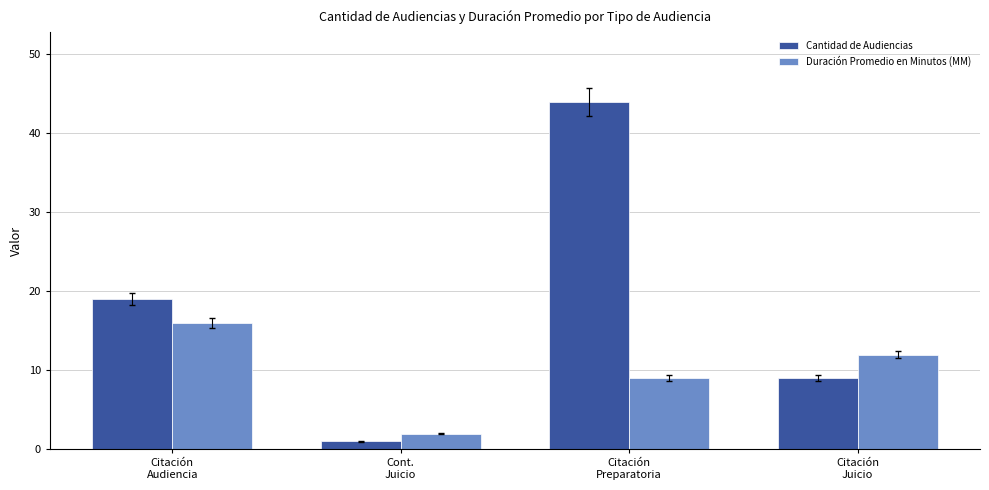

How many values in the Duración Promedio en Minutos (MM) series are below 12?

2